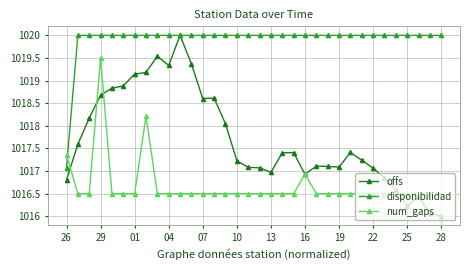

What is the minimum value for disponibilidad?

1017.1